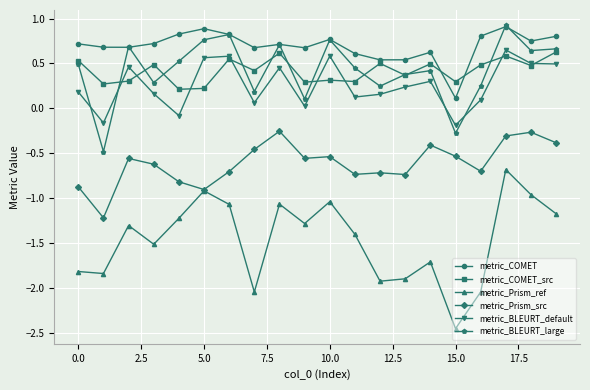

What is the difference between the maximum and minimum values in the metric_BLEURT_default series?

0.8